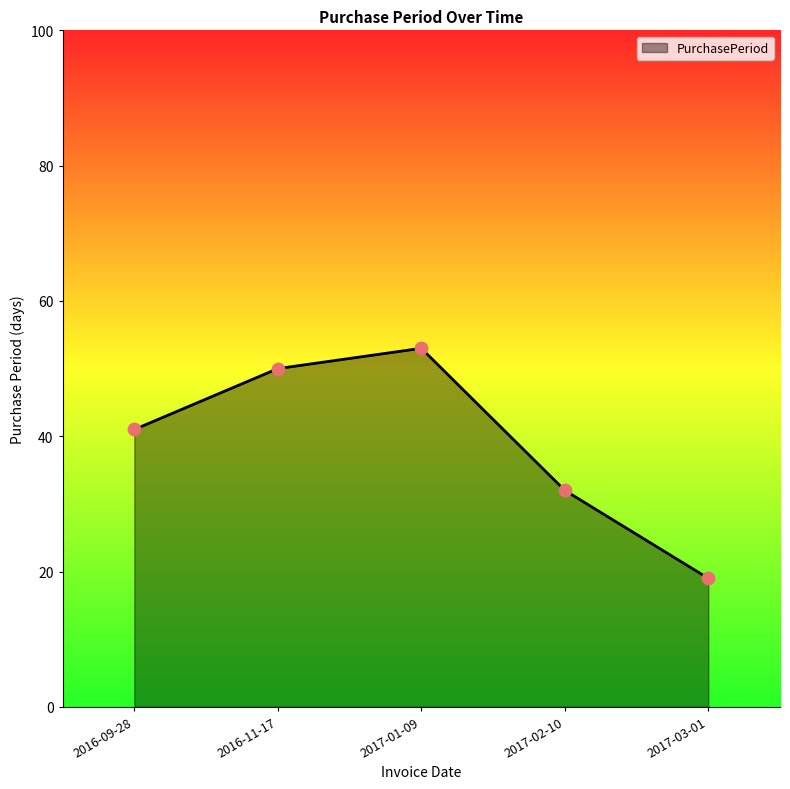

What is the change in value from 2016-09-28 to 2017-03-01?

-22